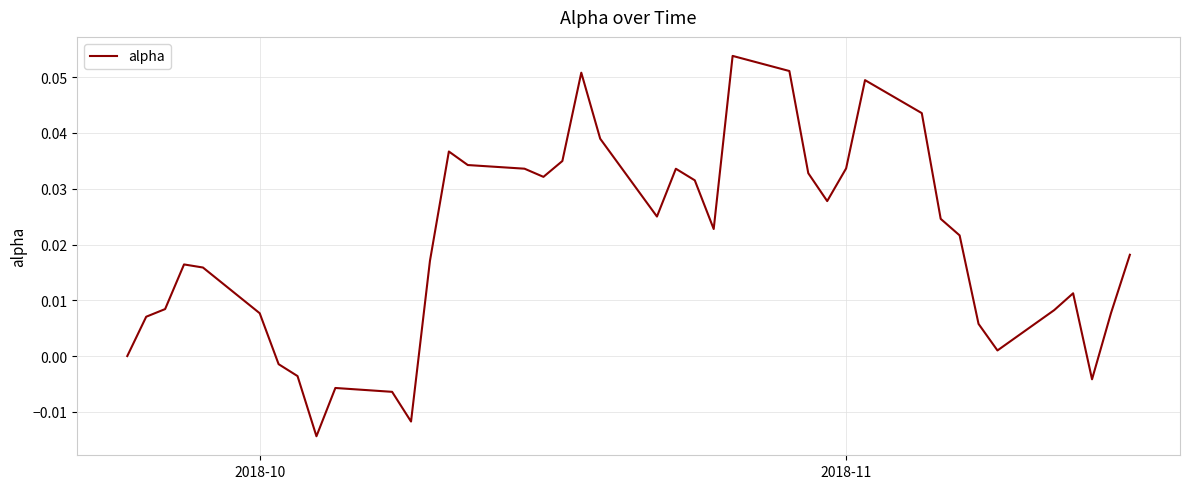

True or false: the data shows 0.1 at 2018-11.

False